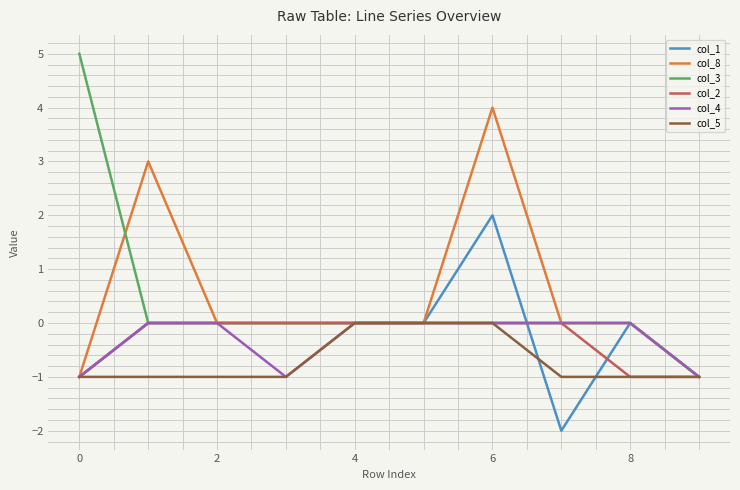

Which series has the largest range (max minus min)?

col_3